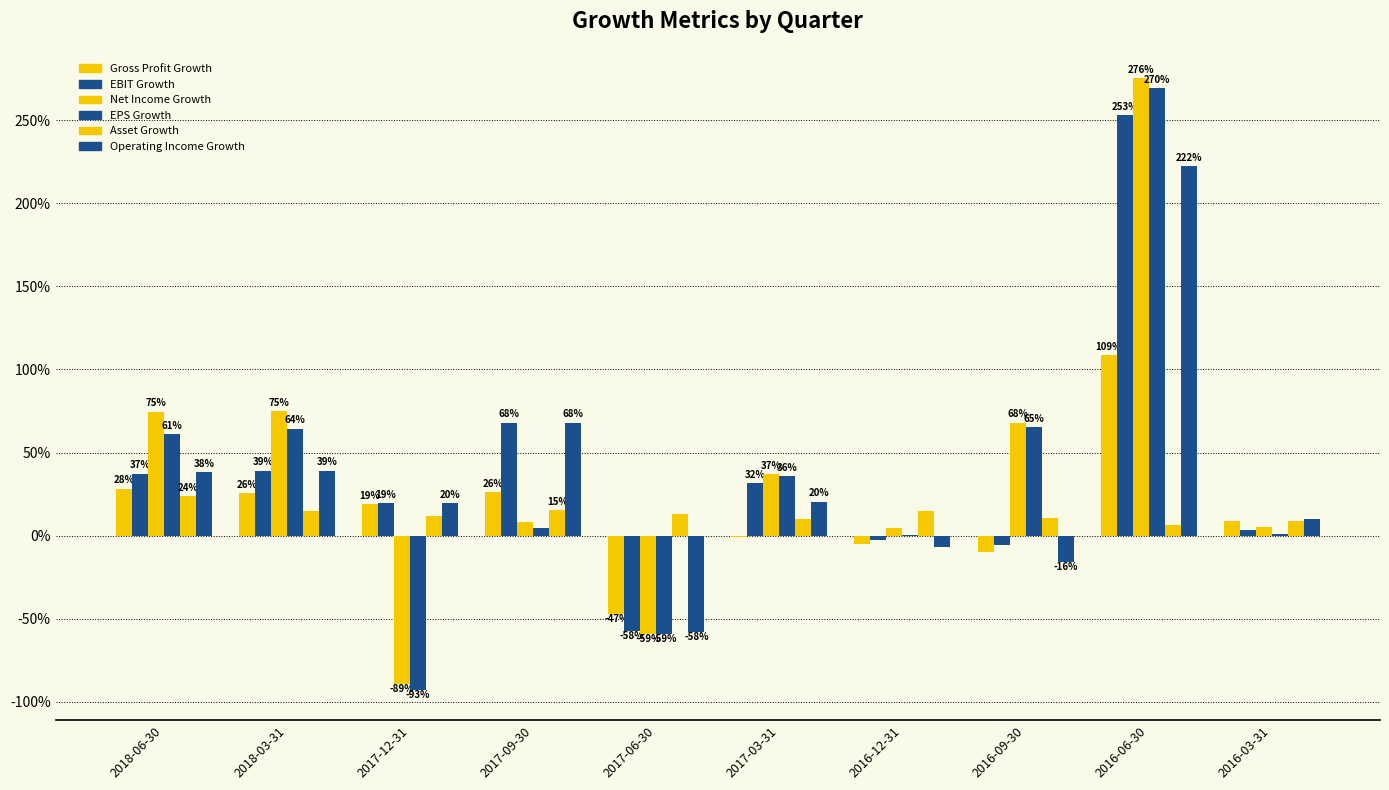

What is the value of the Operating Income Growth bar at the 5th from the left?

-0.6